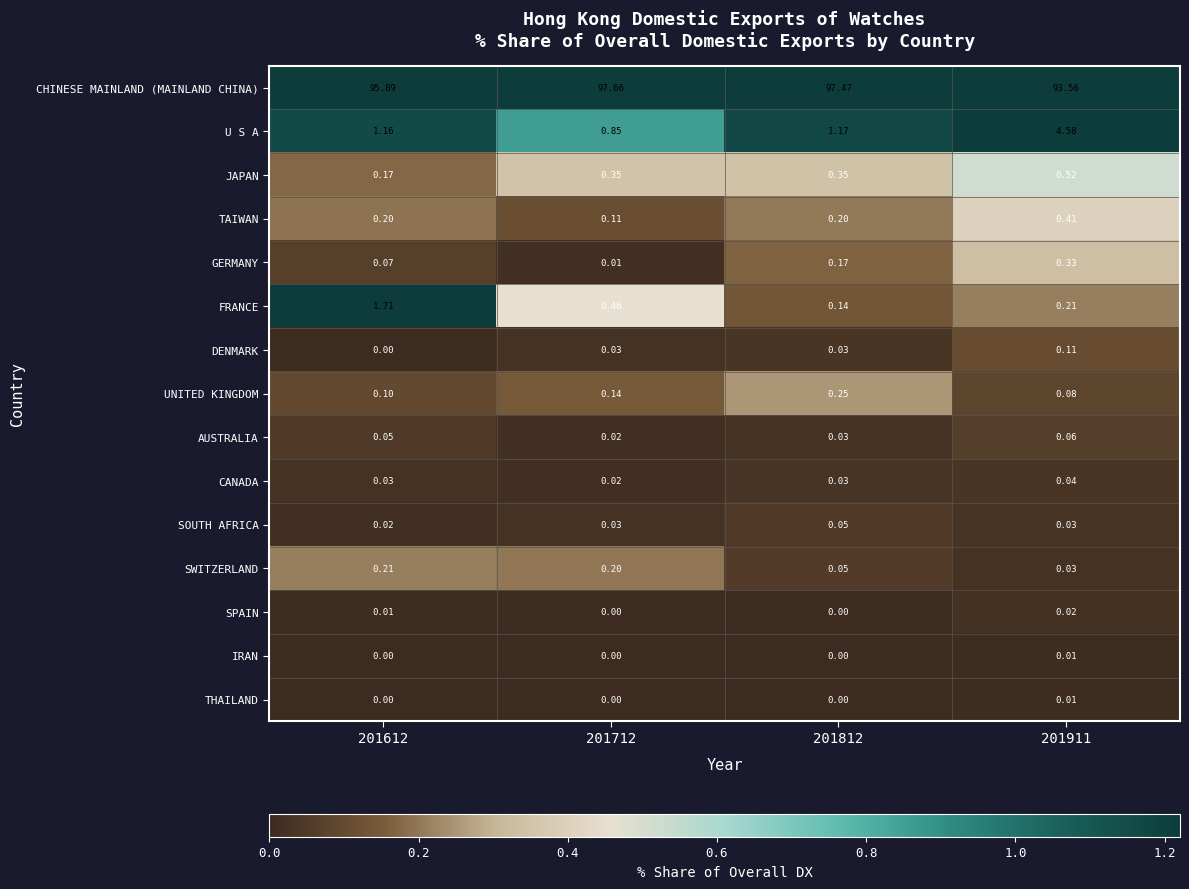

Which series changed the most between 201612 and 201812?

CHINESE MAINLAND (MAINLAND CHINA)